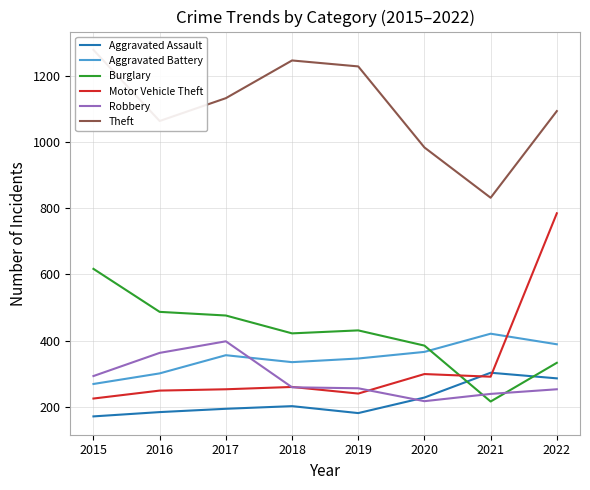

What is the maximum value for Aggravated Assault?

303